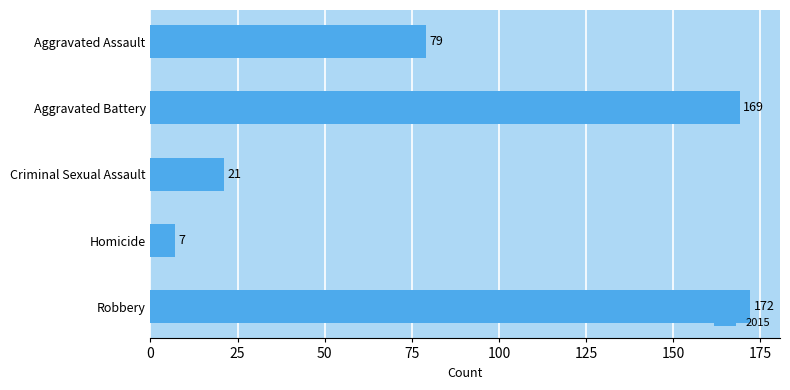

How many categories are shown in the chart?

5